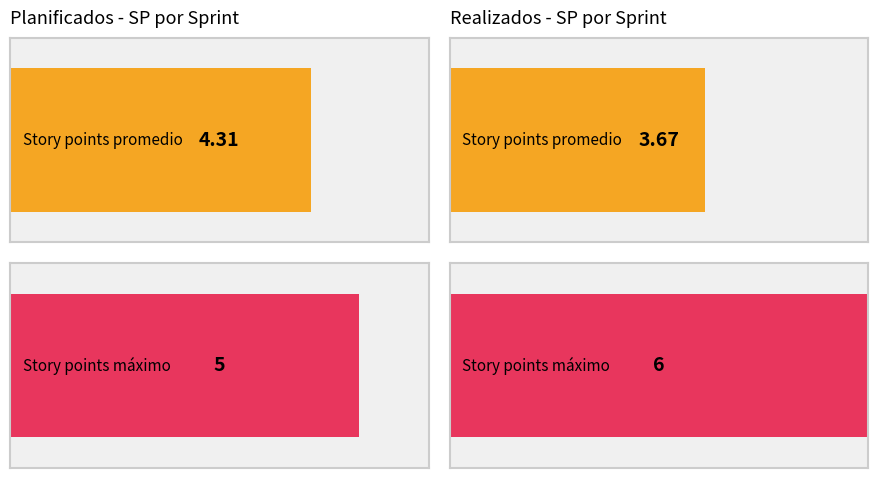

True or false: Planificados has a value of 4 at Sprint 9.

False